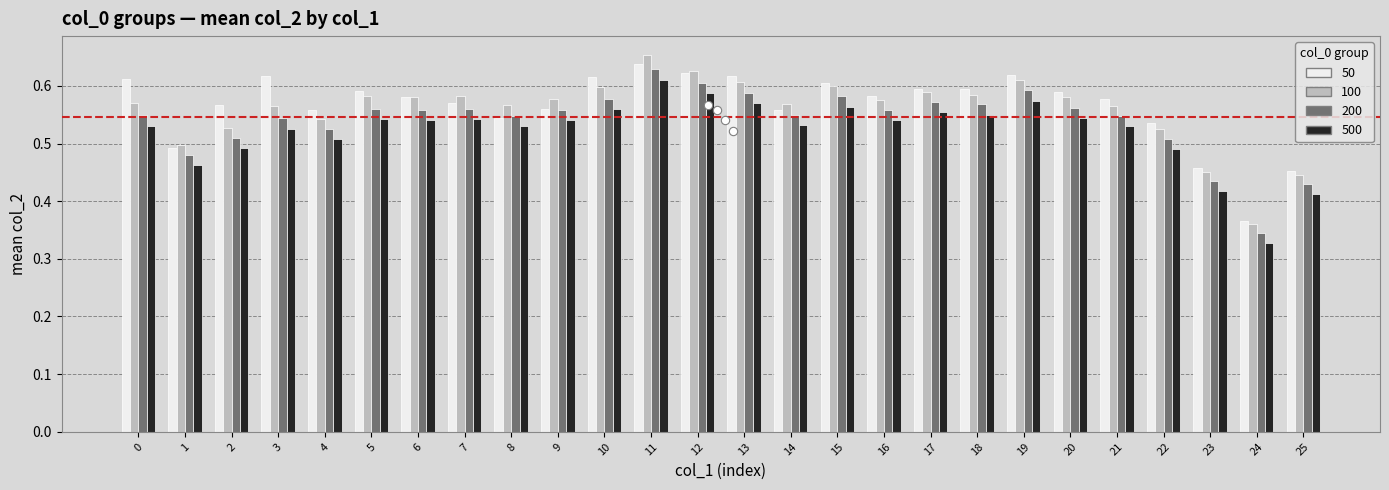

At which category does the chart reach its minimum across all series?

24